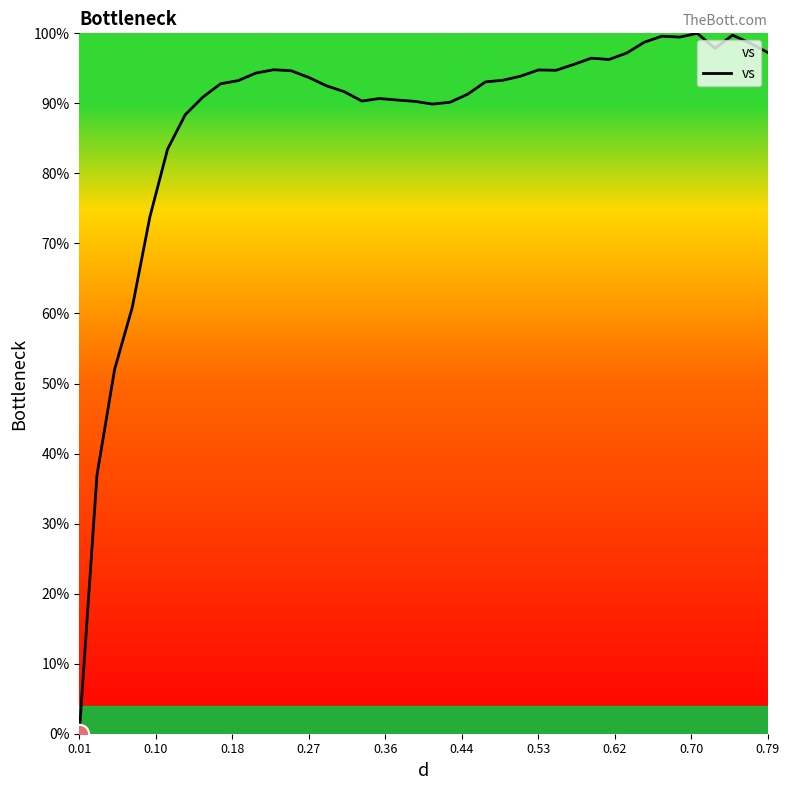

Is this an area chart (filled region under the line)?

Yes